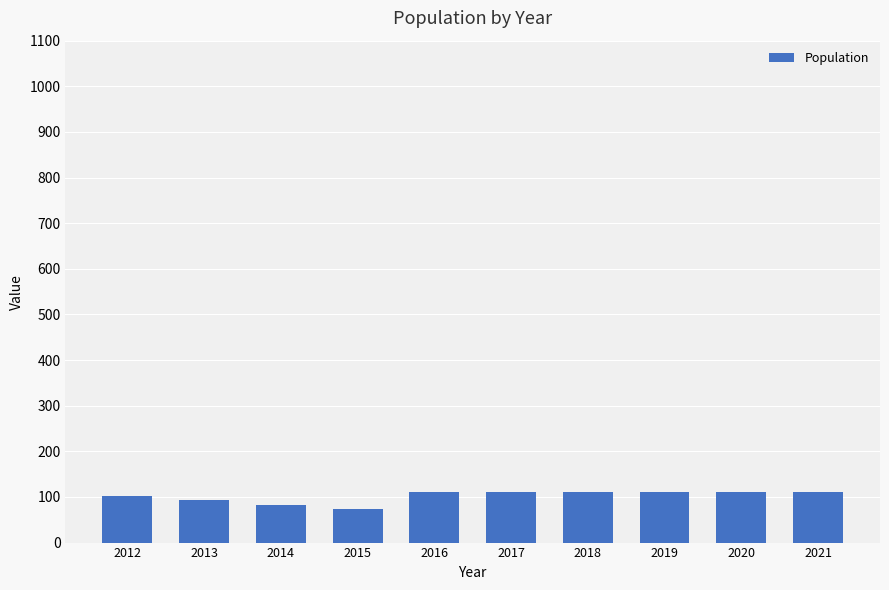

Which has a higher value, 2015 or 2017?

2017